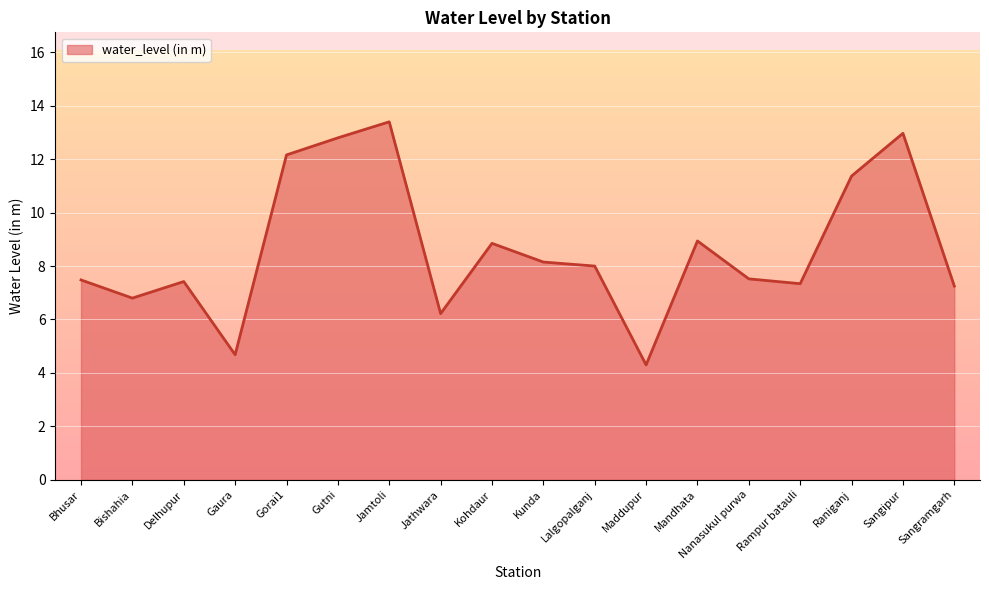

What position from the left is Sangramgarh?

18